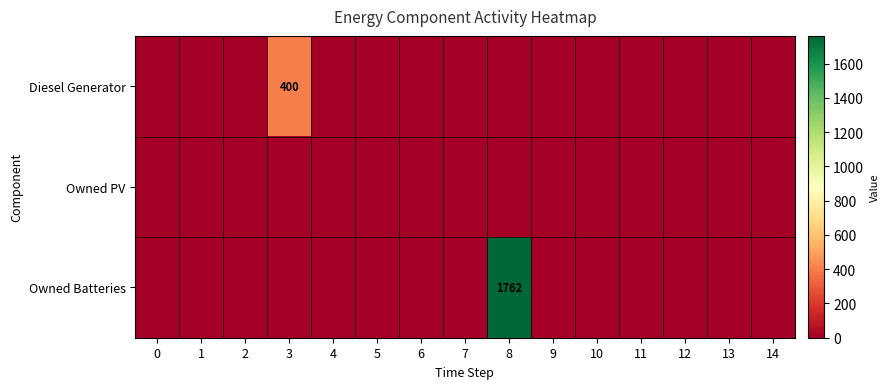

The value of Diesel Generator at 3 is 400. True or false?

True